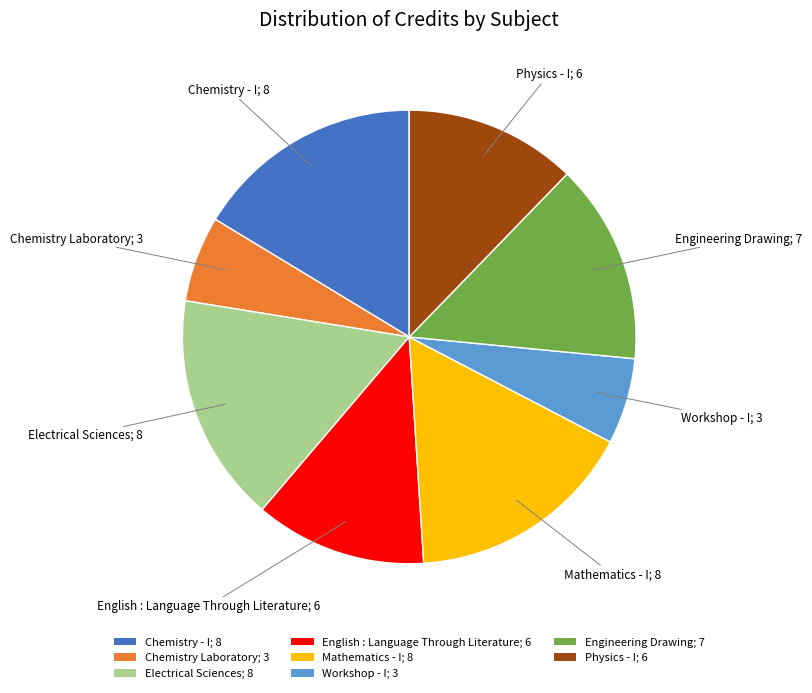

True or false: Chemistry Laboratory; 3 accounts for 21% of the total.

False